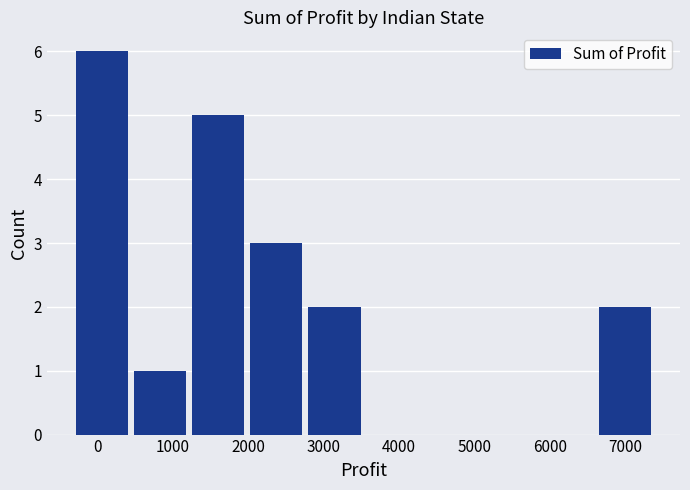

Reading left to right, transcribe this chart: for each bar, give the range it covers on the x-axis and its height. Neither the bar edges nor the heights are printed on the chart, so give them approximately, as read against the axes.

-300 to 400: 6
400 to 1200: 1
1200 to 2000: 5
2000 to 2800: 3
2800 to 3500: 2
3500 to 4300: 0
4300 to 5100: 0
5100 to 5800: 0
5800 to 6600: 0
6600 to 7400: 2